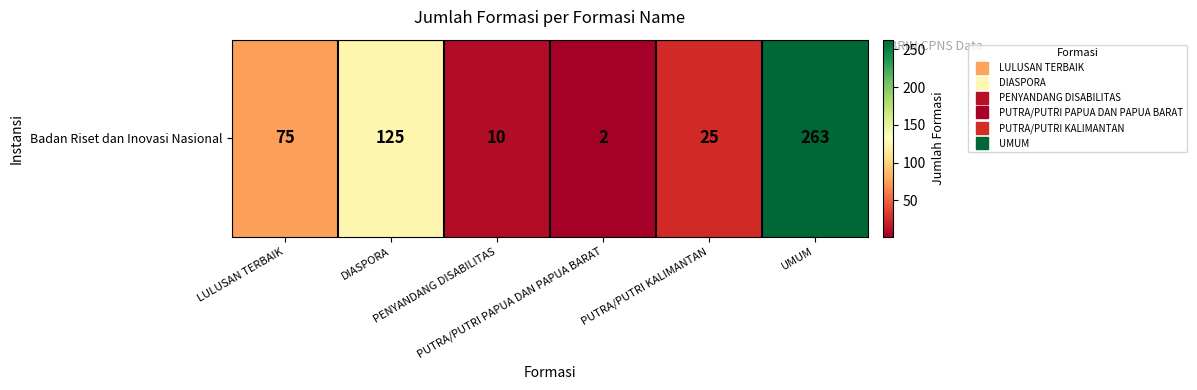

Reading right to left, list all the values displayed in this chart.

263	25	2	10	125	75